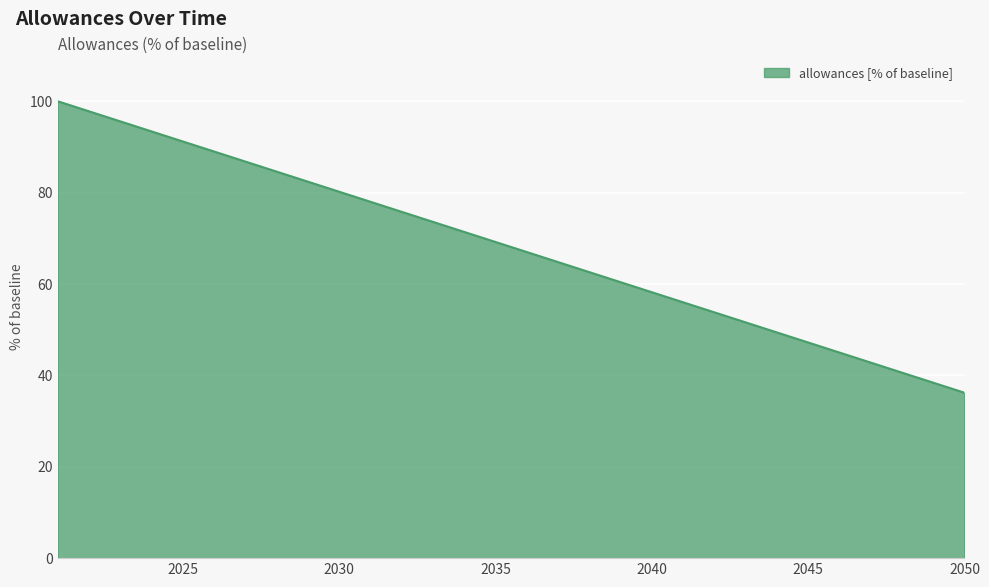

Reading left to right, list all the values displayed in this chart.

100.0	97.8	95.6	93.4	91.2	89.0	86.8	84.6	82.4	80.2	78.0	75.8	73.6	71.4	69.2	67.0	64.8	62.6	60.4	58.2	56.0	53.8	51.6	49.4	47.2	45.0	42.8	40.6	38.4	36.2